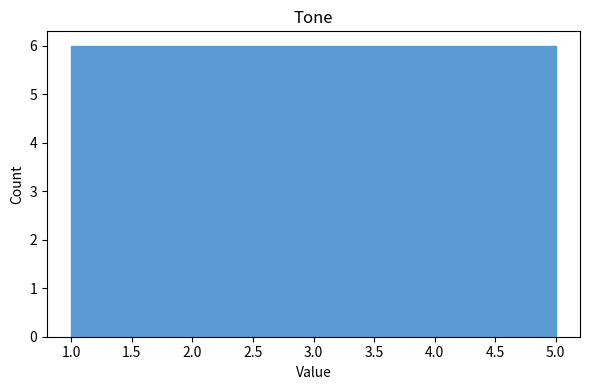

Reading left to right, transcribe this chart: for each bar, give the range it covers on the x-axis and its height. The values are not printed on the chart, so give them approximately, as read against the axis.

1.0 to 1.8: 6
1.8 to 2.6: 6
2.6 to 3.4: 6
3.4 to 4.2: 6
4.2 to 5.0: 6